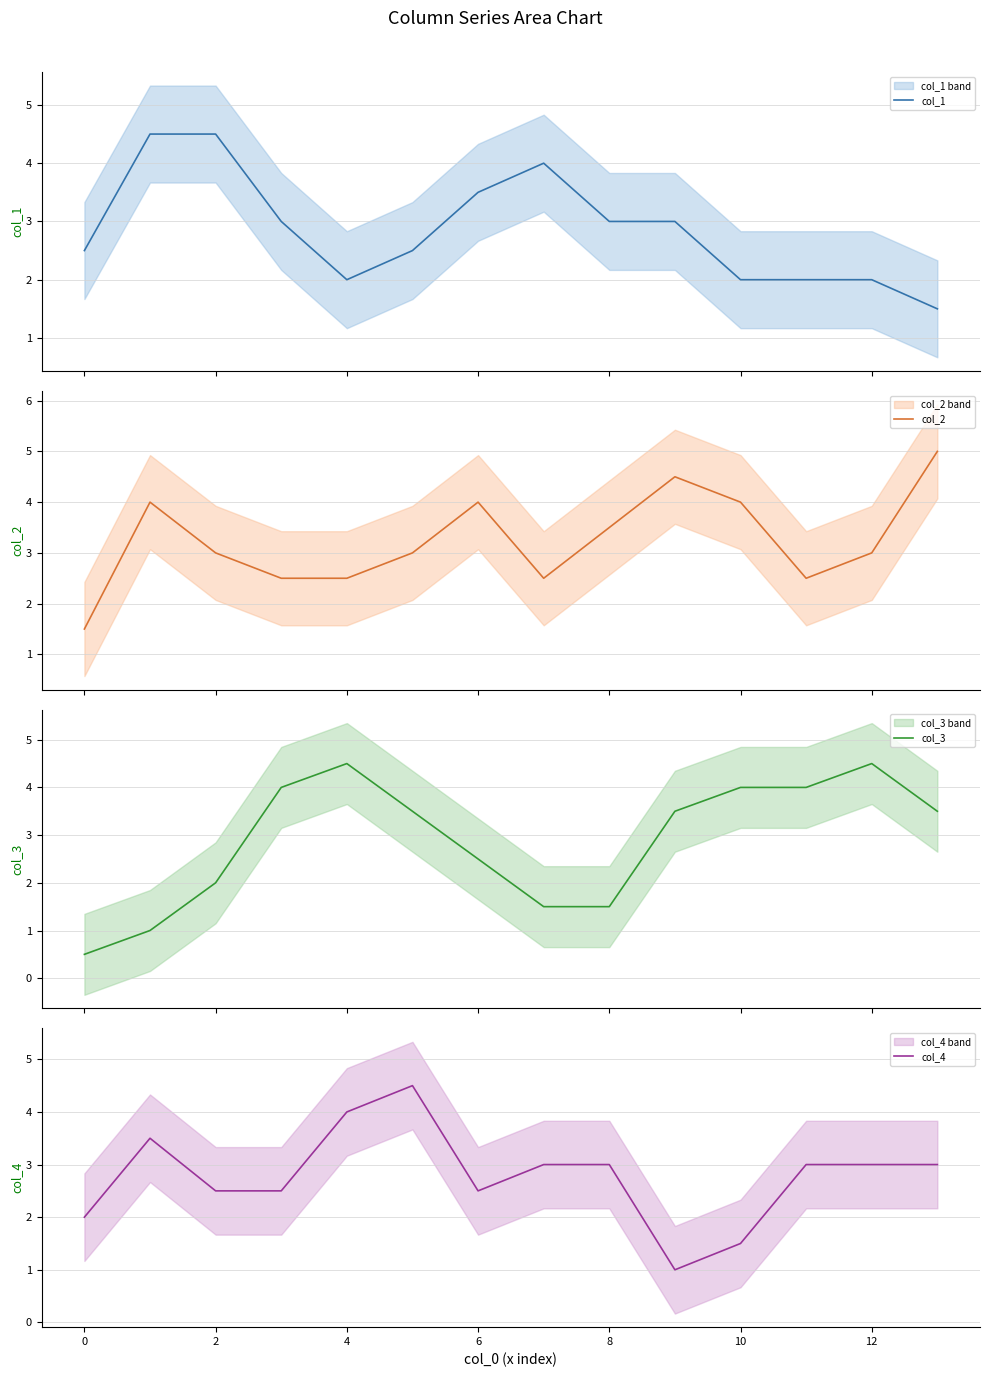

The value of col_4 at 6 is 2.5. True or false?

True